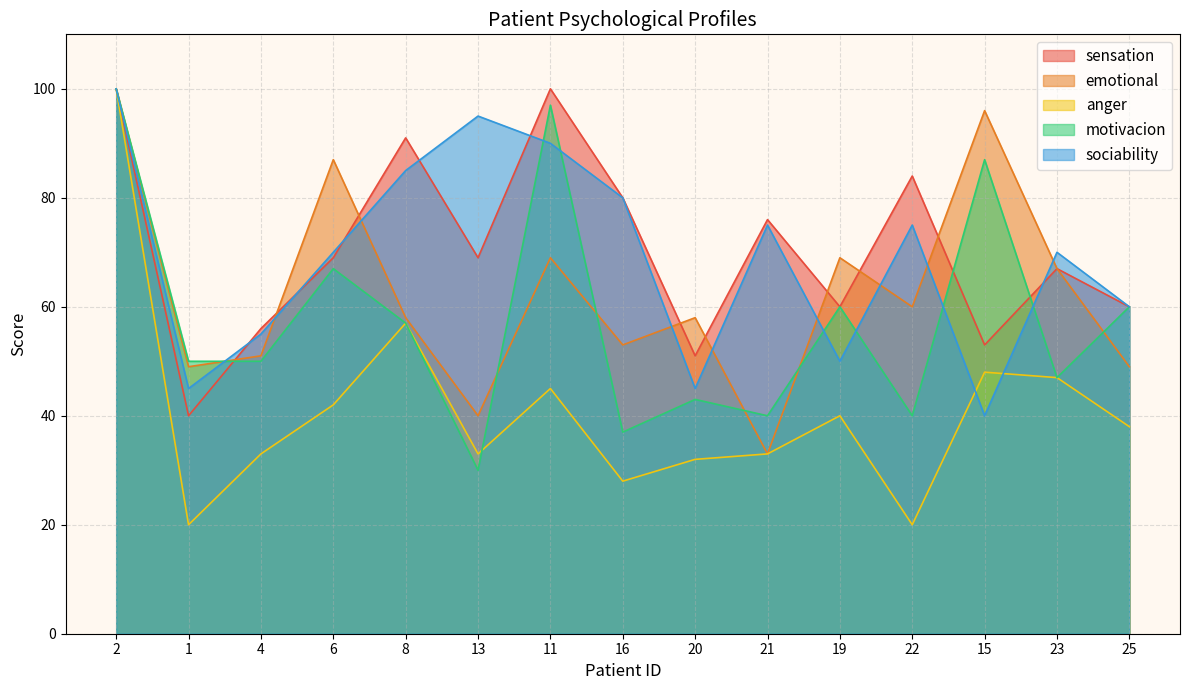

How many interior local peaks does the emotional series have?

5